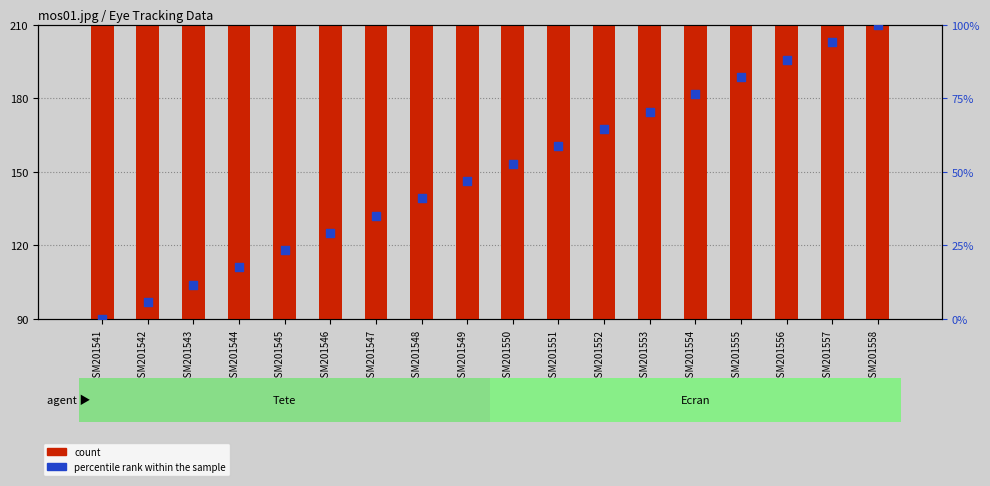

Which series contains the lowest Y value?

percentile rank within the sample